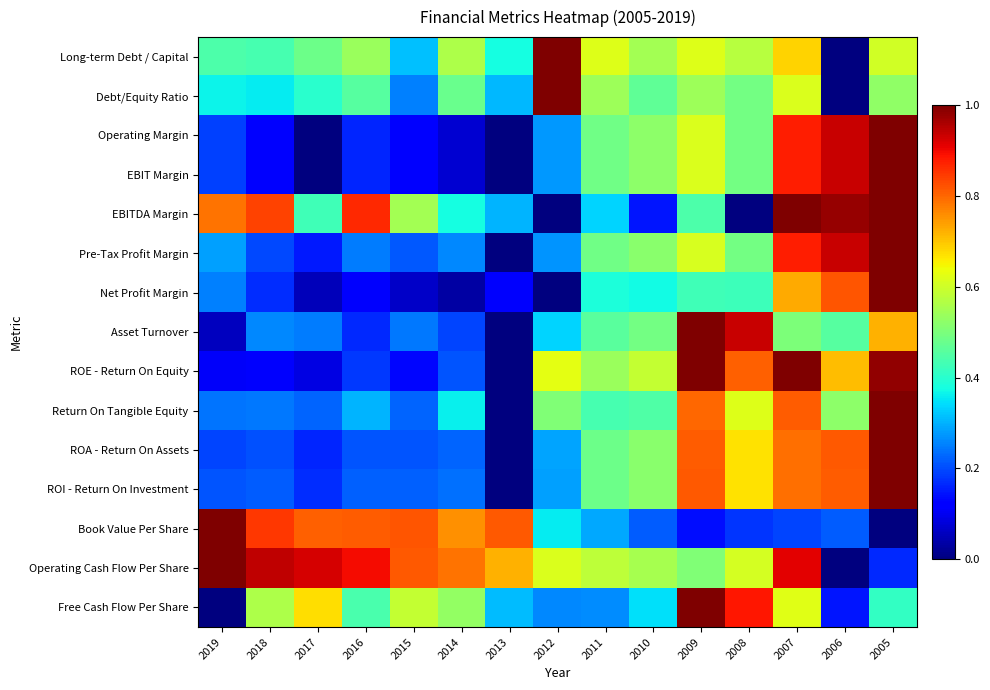

Reading left to right, list all the values displayed in this chart.

Long-term Debt / Capital: 2019=0.4	2018=0.4	2017=0.5	2016=0.5	2015=0.3	2014=0.6	2013=0.4	2012=1.0	2011=0.6	2010=0.5	2009=0.6	2008=0.6	2007=0.7	2006=0.0	2005=0.6
Debt/Equity Ratio: 2019=0.4	2018=0.4	2017=0.4	2016=0.5	2015=0.3	2014=0.5	2013=0.3	2012=1.0	2011=0.5	2010=0.5	2009=0.5	2008=0.5	2007=0.6	2006=0.0	2005=0.5
Operating Margin: 2019=0.2	2018=0.1	2017=0.0	2016=0.2	2015=0.1	2014=0.1	2013=0.0	2012=0.3	2011=0.5	2010=0.5	2009=0.6	2008=0.5	2007=0.9	2006=0.9	2005=1.0
EBIT Margin: 2019=0.2	2018=0.1	2017=0.0	2016=0.2	2015=0.1	2014=0.1	2013=0.0	2012=0.3	2011=0.5	2010=0.5	2009=0.6	2008=0.5	2007=0.9	2006=0.9	2005=1.0
EBITDA Margin: 2019=0.8	2018=0.8	2017=0.4	2016=0.9	2015=0.5	2014=0.4	2013=0.3	2012=0.0	2011=0.3	2010=0.1	2009=0.4	2008=0.0	2007=1.0	2006=1.0	2005=1.0
Pre-Tax Profit Margin: 2019=0.3	2018=0.2	2017=0.1	2016=0.2	2015=0.2	2014=0.3	2013=0.0	2012=0.3	2011=0.5	2010=0.5	2009=0.6	2008=0.5	2007=0.9	2006=0.9	2005=1.0
Net Profit Margin: 2019=0.3	2018=0.2	2017=0.1	2016=0.1	2015=0.1	2014=0.0	2013=0.1	2012=0.0	2011=0.4	2010=0.4	2009=0.4	2008=0.4	2007=0.7	2006=0.8	2005=1.0
Asset Turnover: 2019=0.1	2018=0.3	2017=0.2	2016=0.2	2015=0.2	2014=0.2	2013=0.0	2012=0.3	2011=0.5	2010=0.5	2009=1.0	2008=0.9	2007=0.5	2006=0.5	2005=0.7
ROE - Return On Equity: 2019=0.1	2018=0.1	2017=0.1	2016=0.2	2015=0.1	2014=0.2	2013=0.0	2012=0.6	2011=0.5	2010=0.6	2009=1.0	2008=0.8	2007=1.0	2006=0.7	2005=1.0
Return On Tangible Equity: 2019=0.2	2018=0.2	2017=0.2	2016=0.3	2015=0.2	2014=0.4	2013=0.0	2012=0.5	2011=0.4	2010=0.4	2009=0.8	2008=0.6	2007=0.8	2006=0.5	2005=1.0
ROA - Return On Assets: 2019=0.2	2018=0.2	2017=0.2	2016=0.2	2015=0.2	2014=0.2	2013=0.0	2012=0.3	2011=0.5	2010=0.5	2009=0.8	2008=0.7	2007=0.8	2006=0.8	2005=1.0
ROI - Return On Investment: 2019=0.2	2018=0.2	2017=0.2	2016=0.2	2015=0.2	2014=0.2	2013=0.0	2012=0.3	2011=0.5	2010=0.5	2009=0.8	2008=0.7	2007=0.8	2006=0.8	2005=1.0
Book Value Per Share: 2019=1.0	2018=0.8	2017=0.8	2016=0.8	2015=0.8	2014=0.8	2013=0.8	2012=0.4	2011=0.3	2010=0.2	2009=0.1	2008=0.2	2007=0.2	2006=0.2	2005=0.0
Operating Cash Flow Per Share: 2019=1.0	2018=0.9	2017=0.9	2016=0.9	2015=0.8	2014=0.8	2013=0.7	2012=0.6	2011=0.6	2010=0.6	2009=0.5	2008=0.6	2007=0.9	2006=0.0	2005=0.2
Free Cash Flow Per Share: 2019=0.0	2018=0.6	2017=0.7	2016=0.4	2015=0.6	2014=0.5	2013=0.3	2012=0.3	2011=0.3	2010=0.3	2009=1.0	2008=0.9	2007=0.6	2006=0.1	2005=0.4